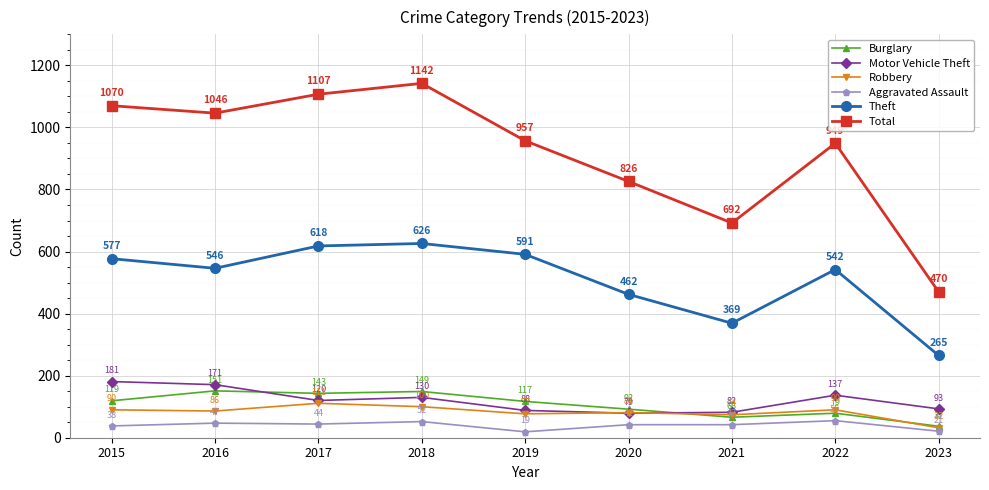

Is it true that Robbery equals 146 at 2015?

False